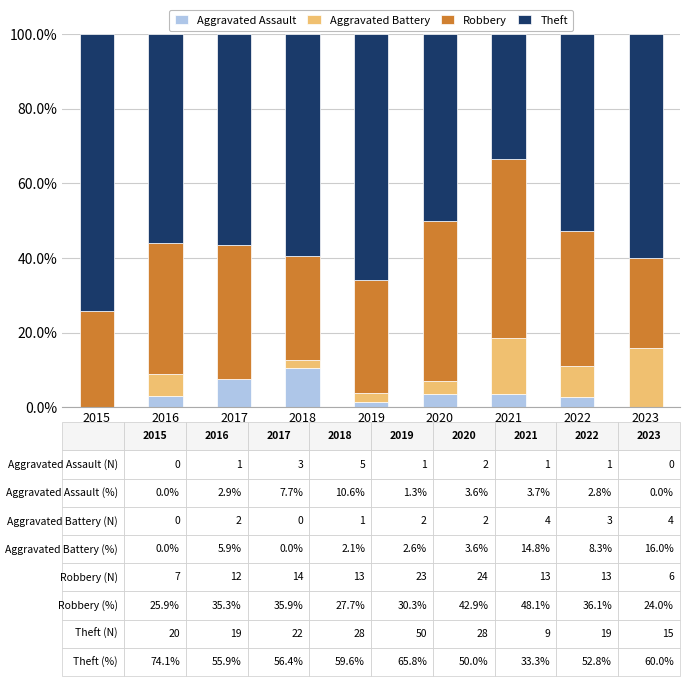

True or false: Aggravated Assault has a value of 0.0 at 2023.

True